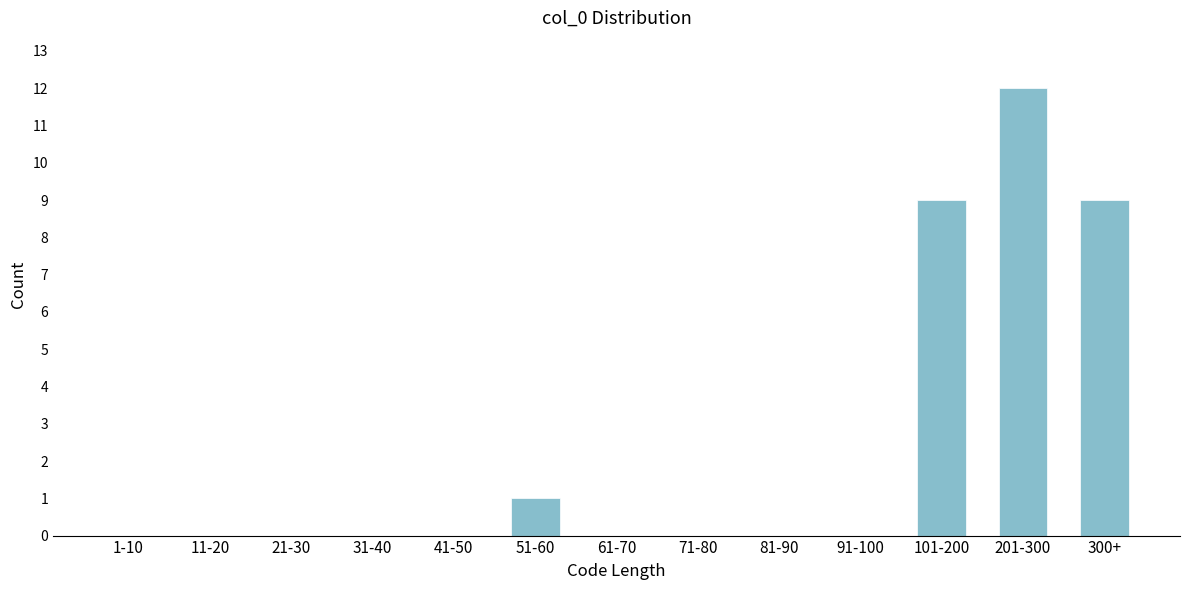

Reading left to right, list all the values displayed in this chart.

1-10=0	11-20=0	21-30=0	31-40=0	41-50=0	51-60=1	61-70=0	71-80=0	81-90=0	91-100=0	101-200=9	201-300=12	300+=9